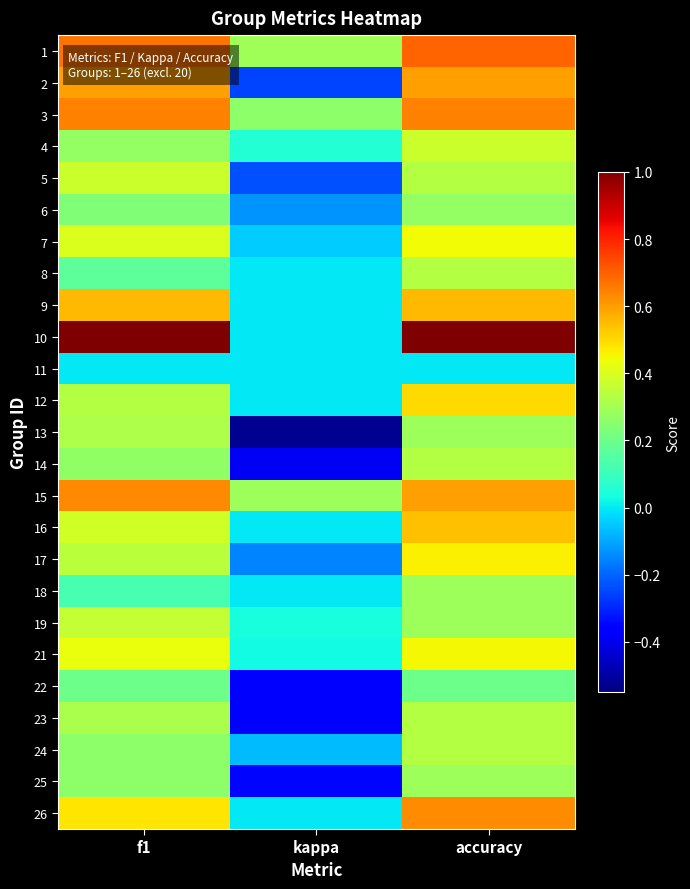

At which category is the sum across all series the highest?

accuracy